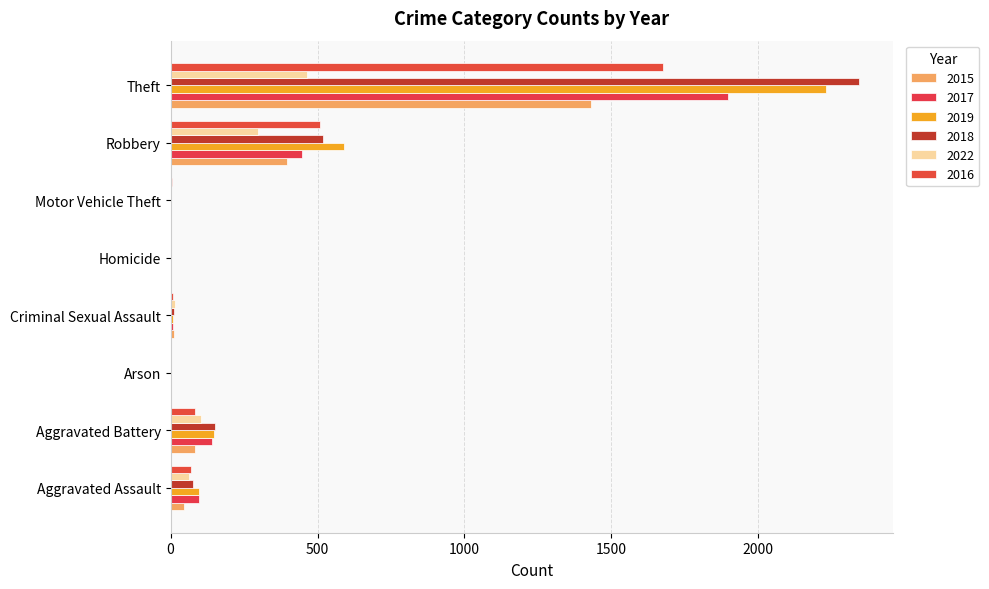

Count the number of data series in this chart.

6